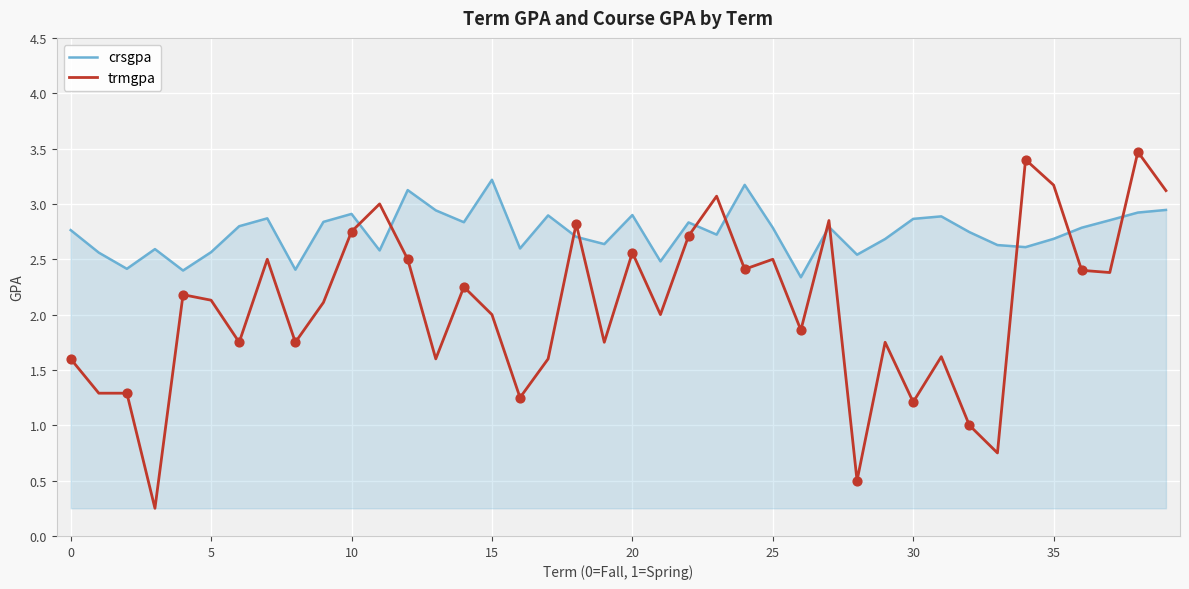

Which series has the largest range (max minus min)?

trmgpa